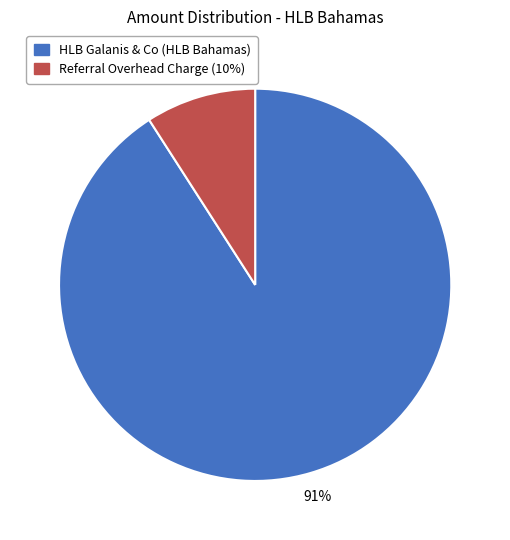

True or false: Referral Overhead Charge (10%) accounts for 4% of the total.

False